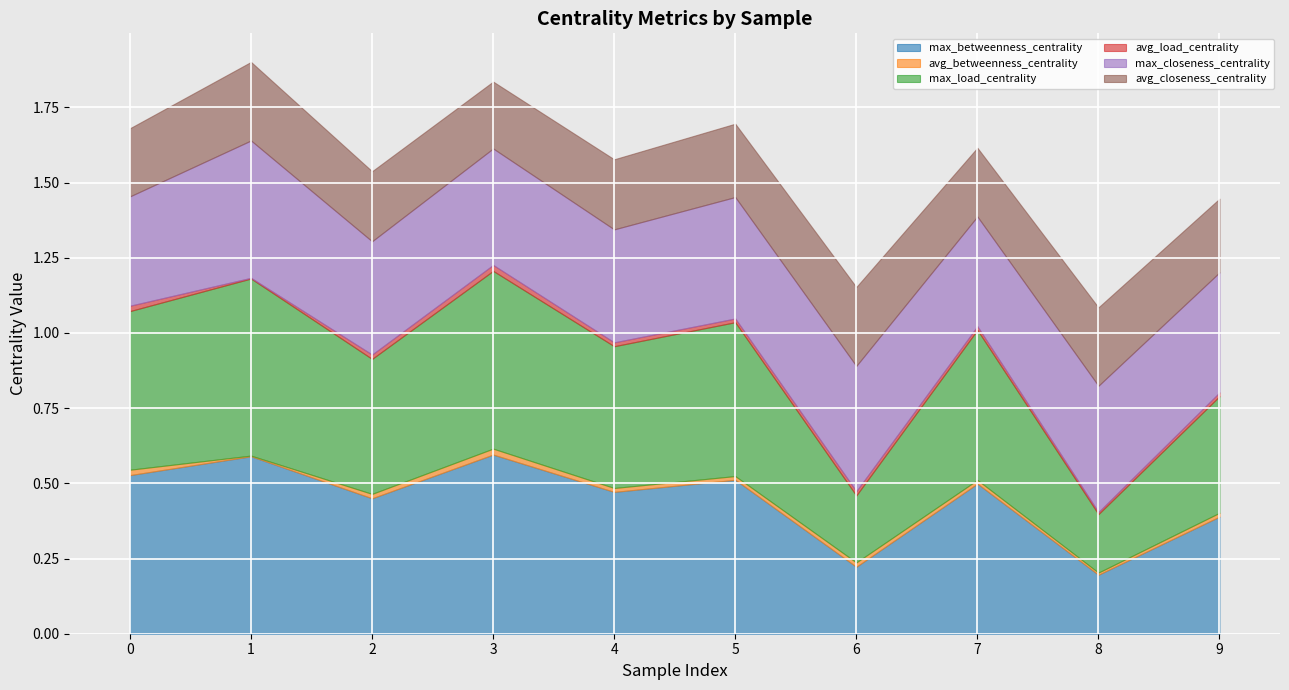

Which series ends up on top after the final intersection of avg_closeness_centrality and max_betweenness_centrality?

max_betweenness_centrality